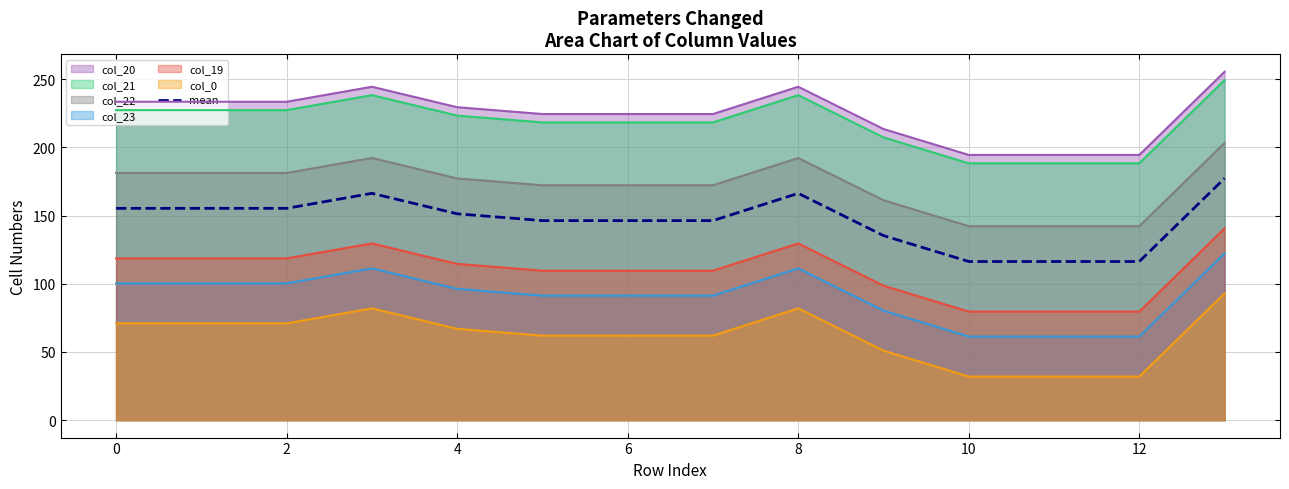

The col_21 series shows 79.5 at 8. True or false?

False